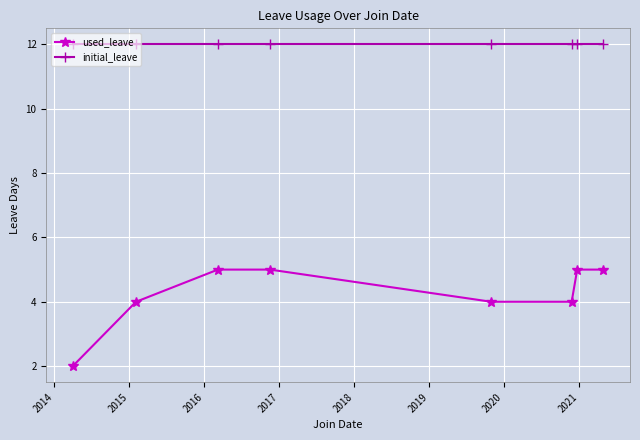

What is the greatest value displayed?

12